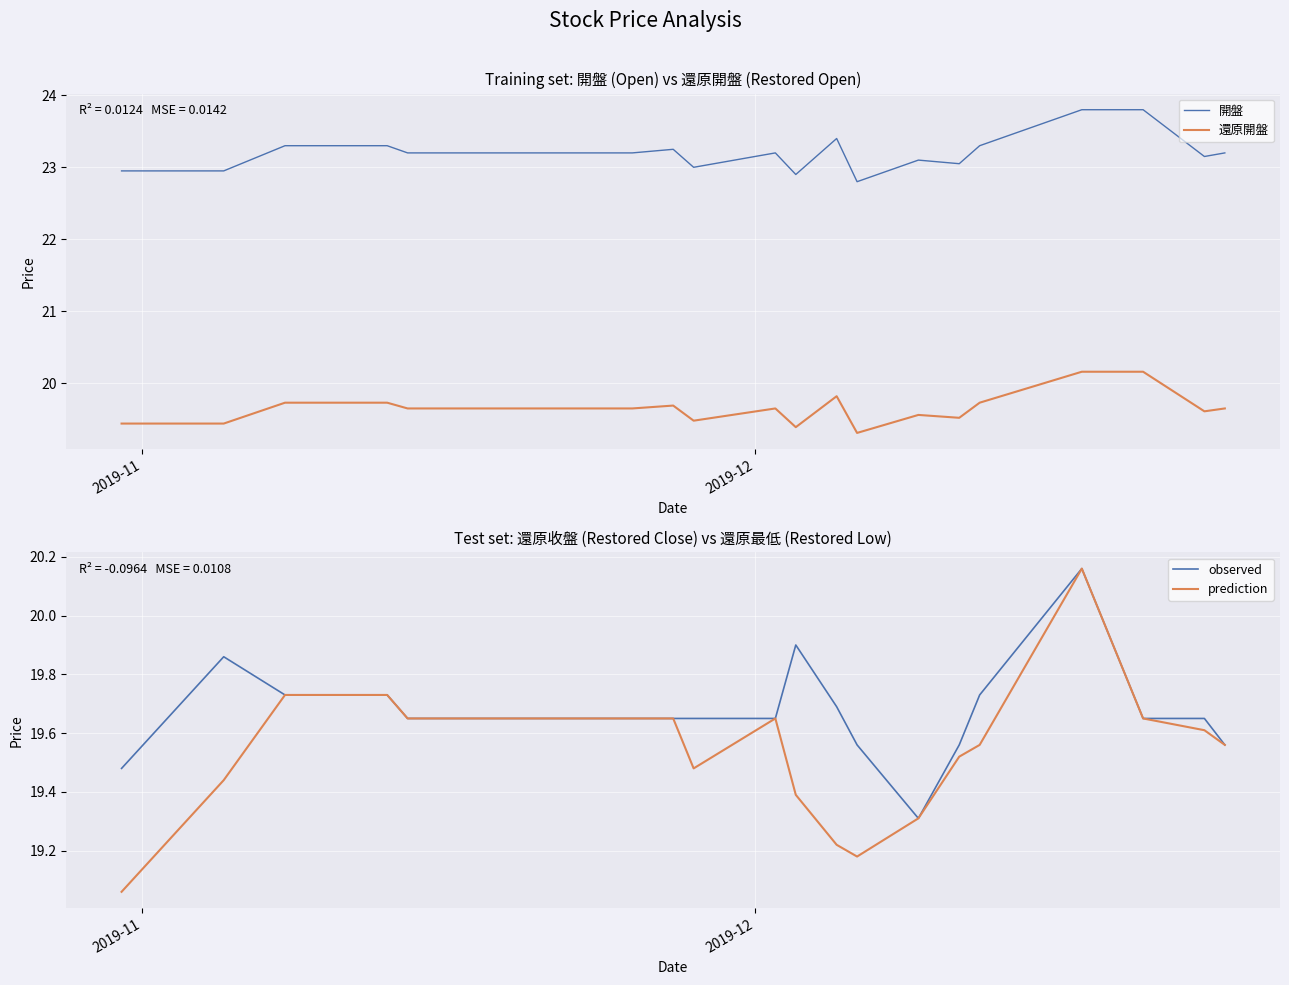

True or false: 還原開盤 and 開盤 cross at least once.

False